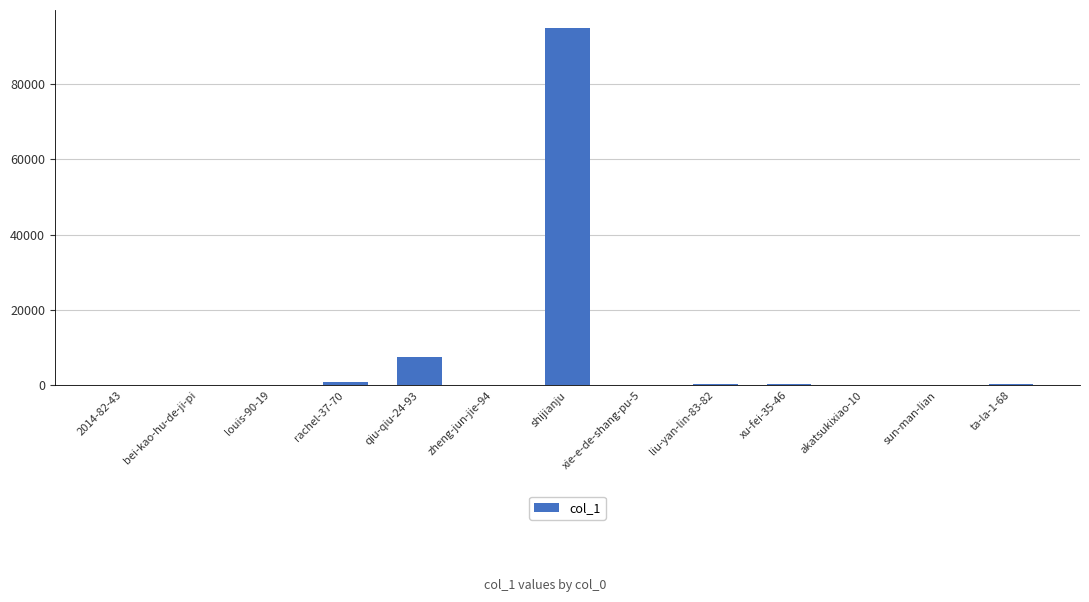

At which label is the value closest to 47417?

qiu-qiu-24-93